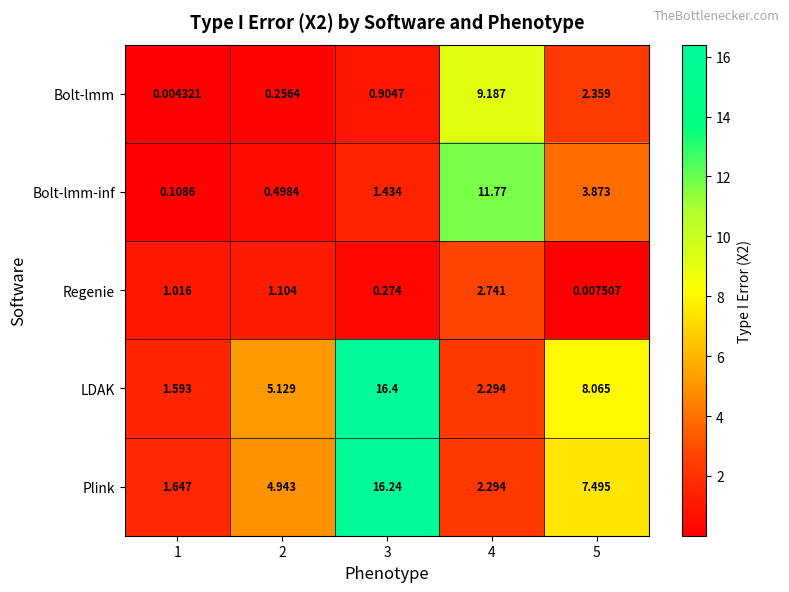

Is the value of Bolt-lmm-inf at 2 greater than the value of Bolt-lmm at 3?

No